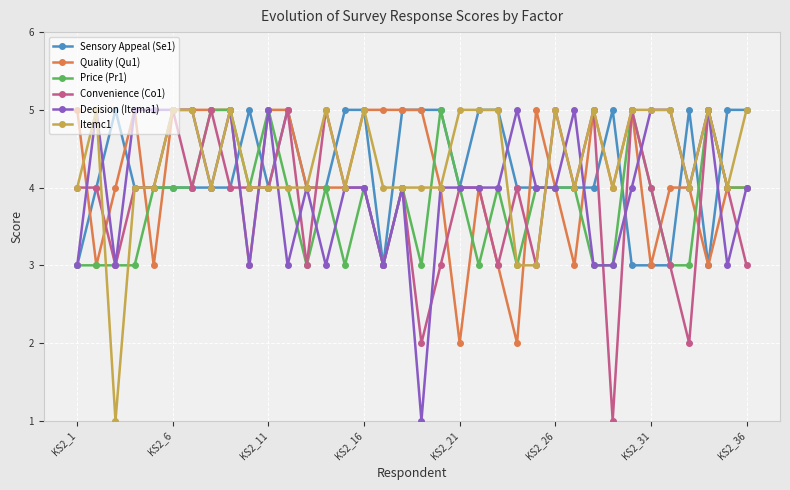

Does the chart have visible grid lines?

Yes